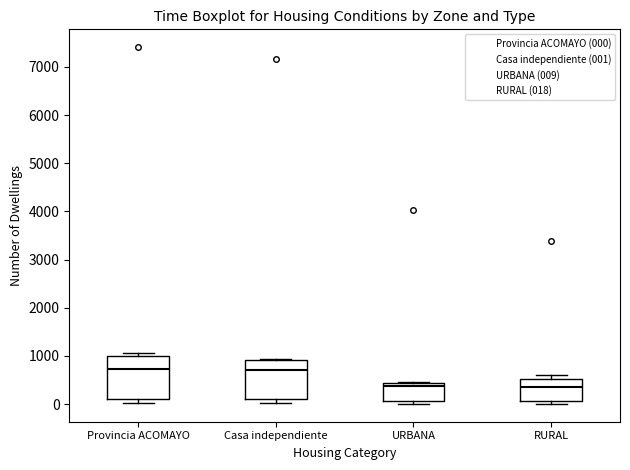

Where is the lower edge of the box for Provincia ACOMAYO on the y-axis? The values are not printed on the chart, so give them approximately, as read against the axis.

100